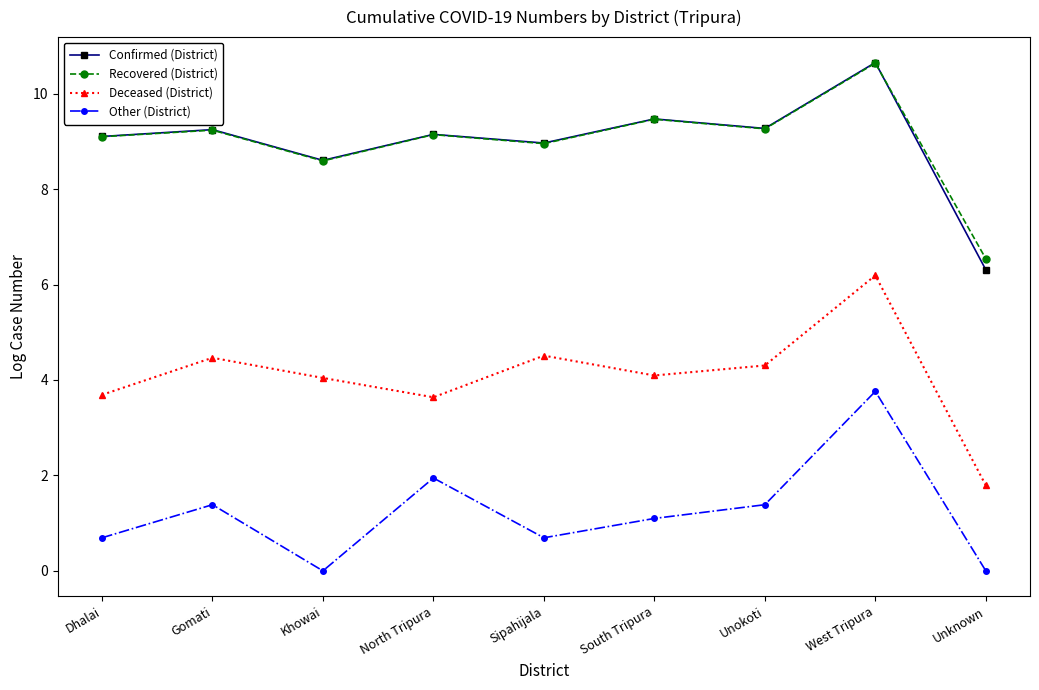

True or false: Other (District) has more than 2 points higher than both neighbors.

True